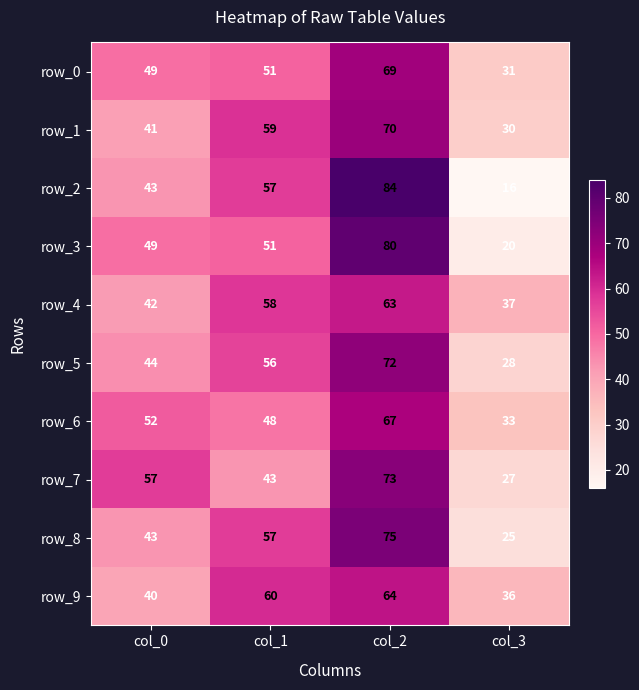

How many categories are shown in the chart?

4